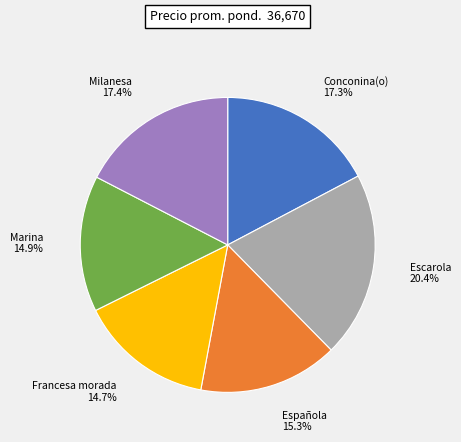

Approximately how many times larger is the value at Marina compared to Española?

1.0